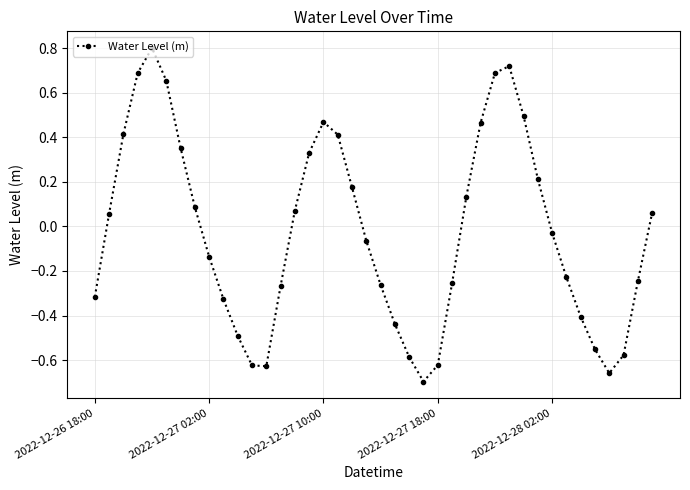

True or false: the data has more than 0 interior local peaks.

True